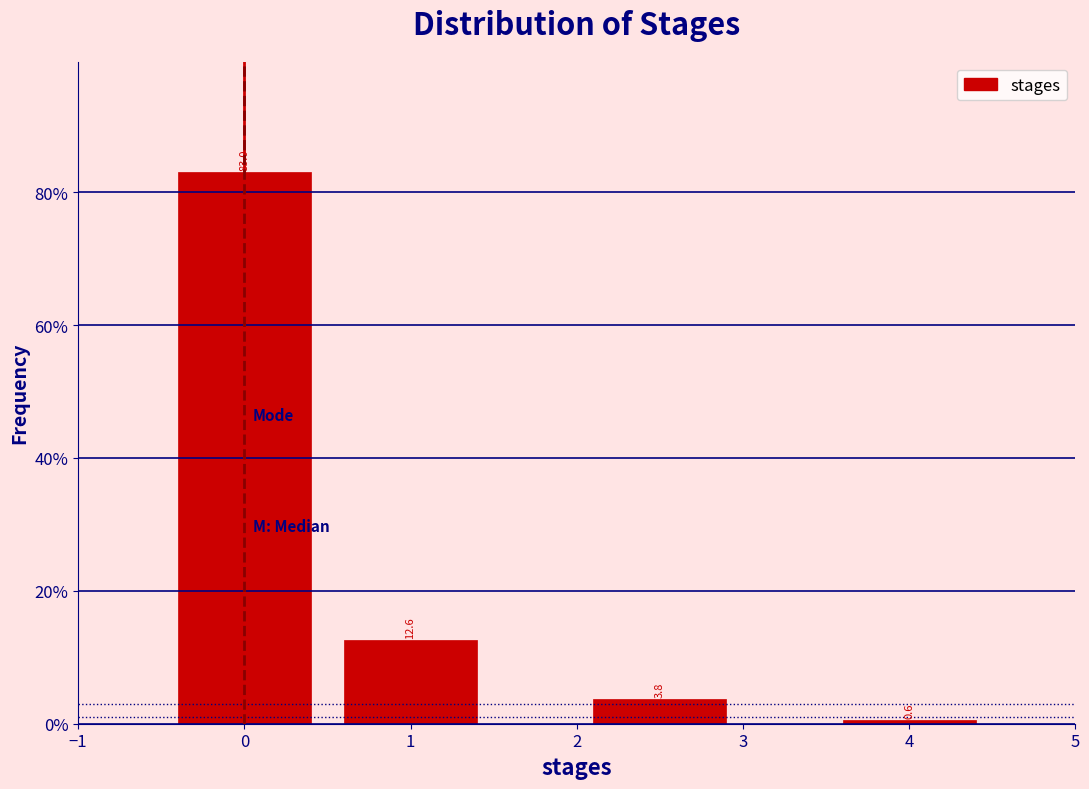

Reading left to right, transcribe this chart: for each bar, give the range it covers on the x-axis and its height.

-0.5 to 0.5: 83.0
0.5 to 1.5: 12.6
1.5 to 3.5: 3.8
3.5 to 4.5: 0.6